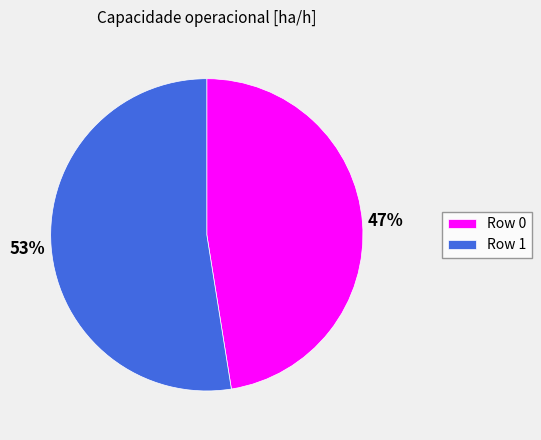

Which slice represents more than half of the pie?

Row 1